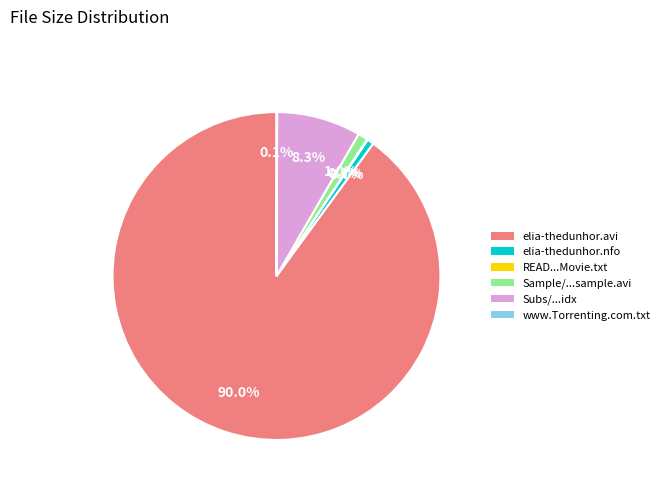

Does any single category account for the majority?

Yes